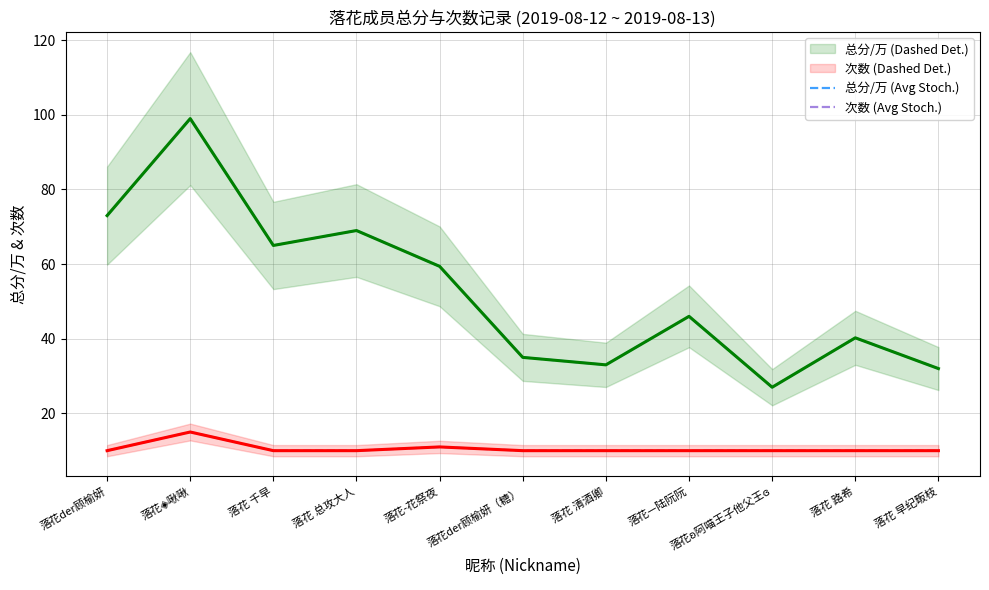

Which series has the largest total across all categories?

总分/万 (Dashed)